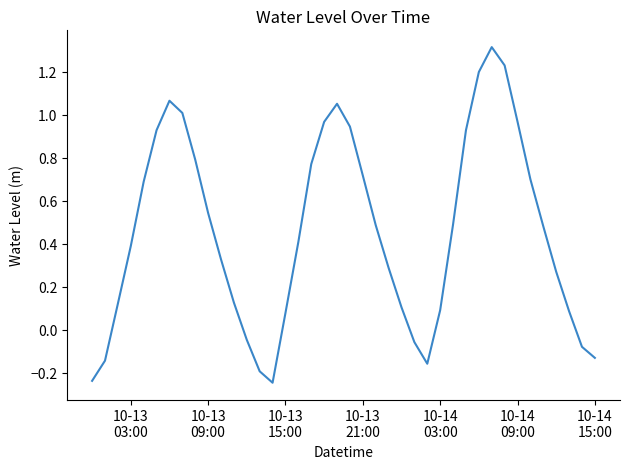

What is the difference between the maximum and minimum values?

1.6